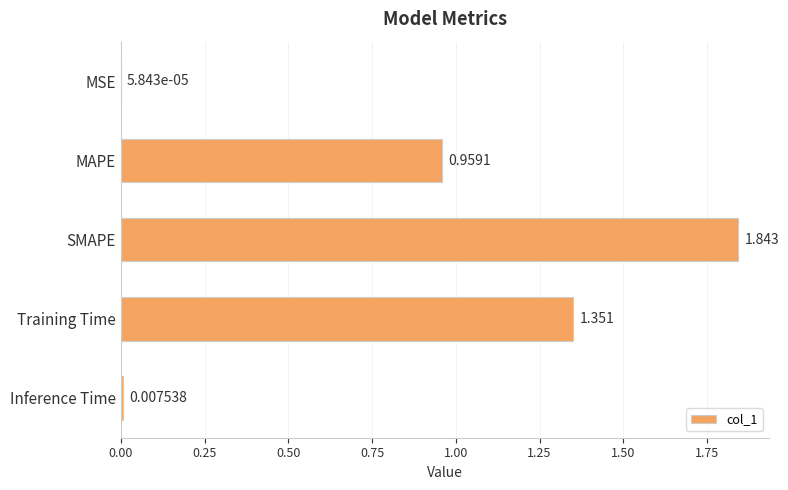

Which has a higher value, Training Time or Inference Time?

Training Time